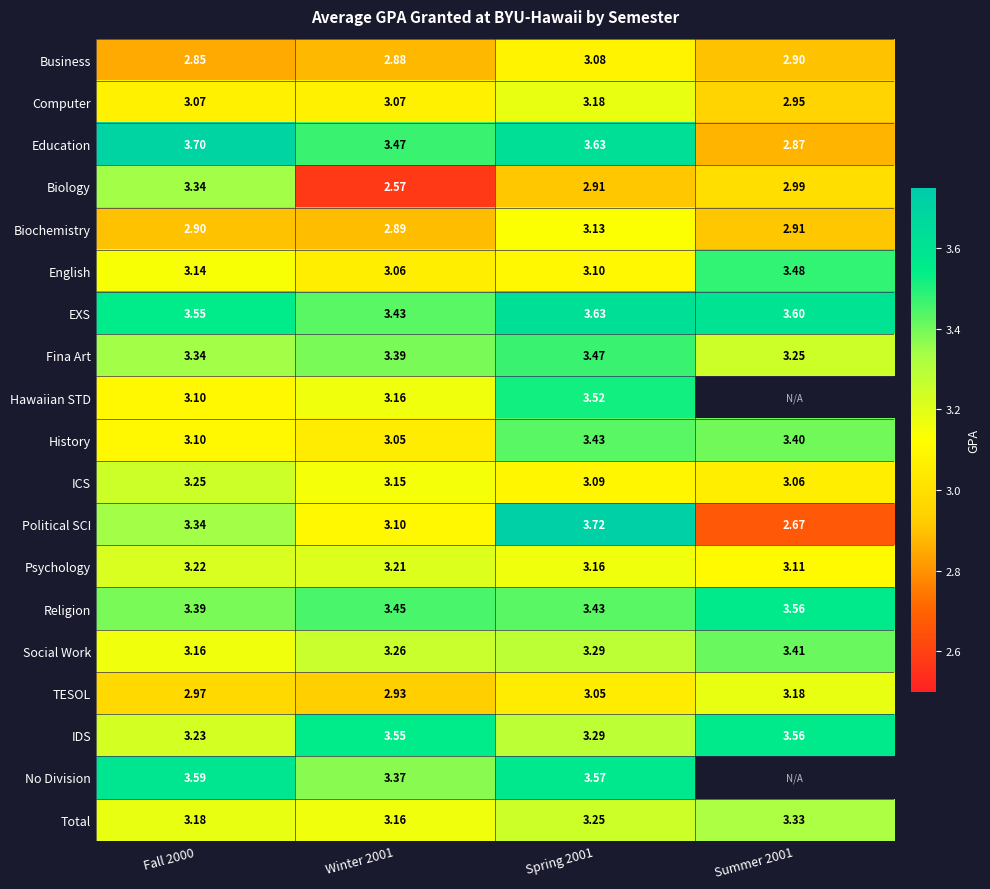

Is the value of Education at Summer 2001 greater than the value of Computer at Spring 2001?

No